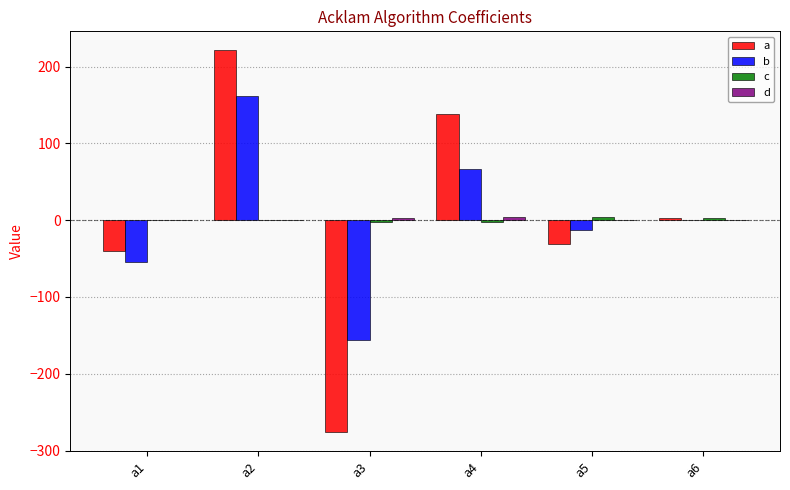

True or false: b has a value of -54.5 at a1.

True